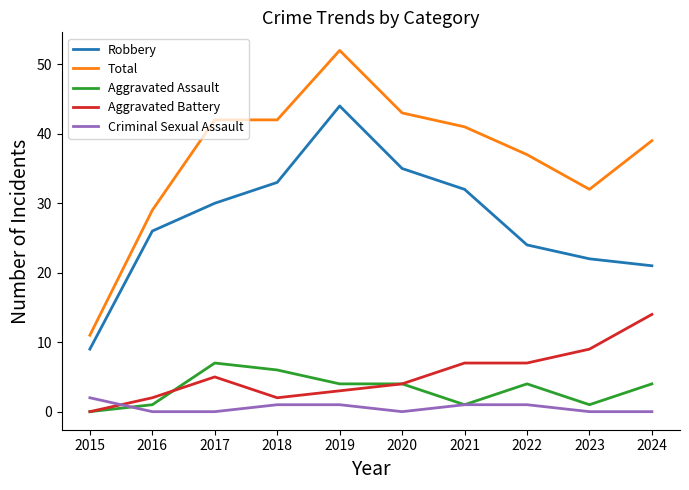

True or false: Criminal Sexual Assault and Total intersect in this chart.

False